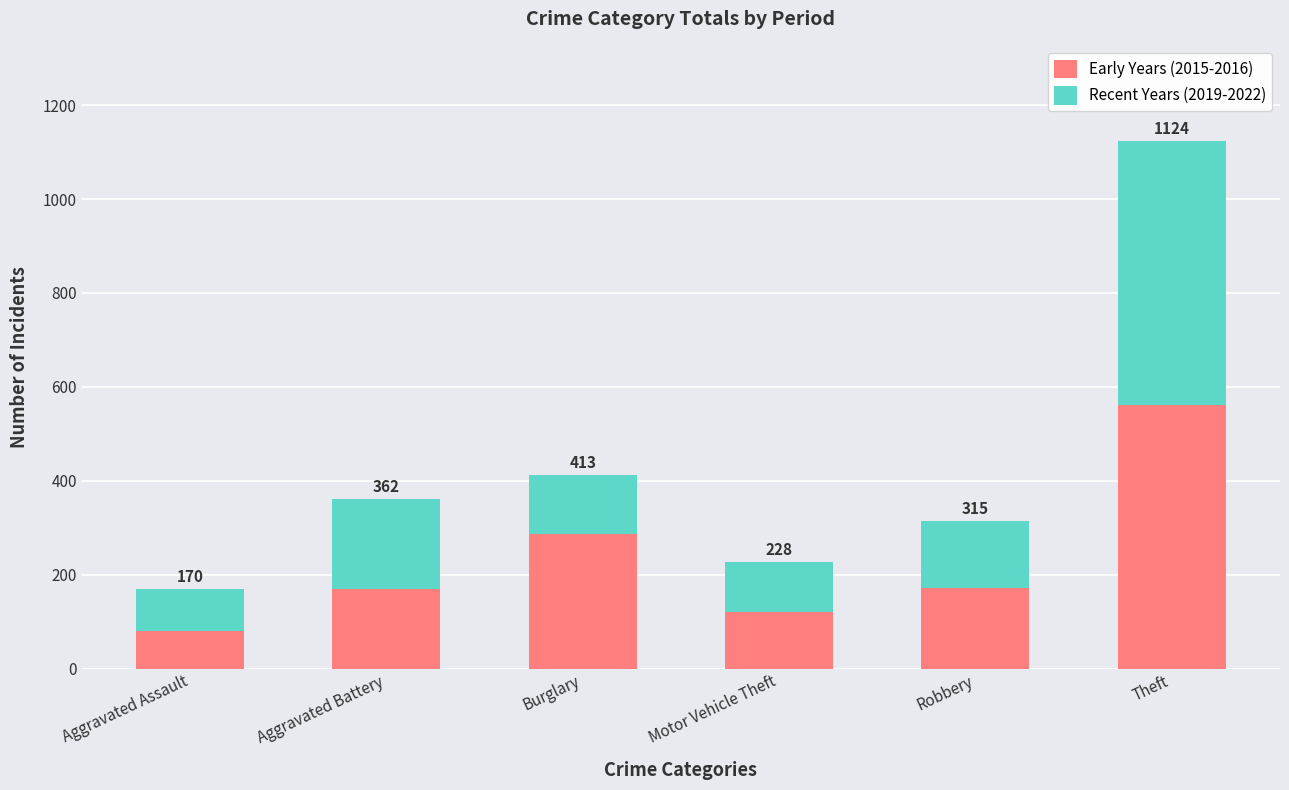

Where is Recent Years (2019-2022) nearest to the value 327?

Aggravated Battery